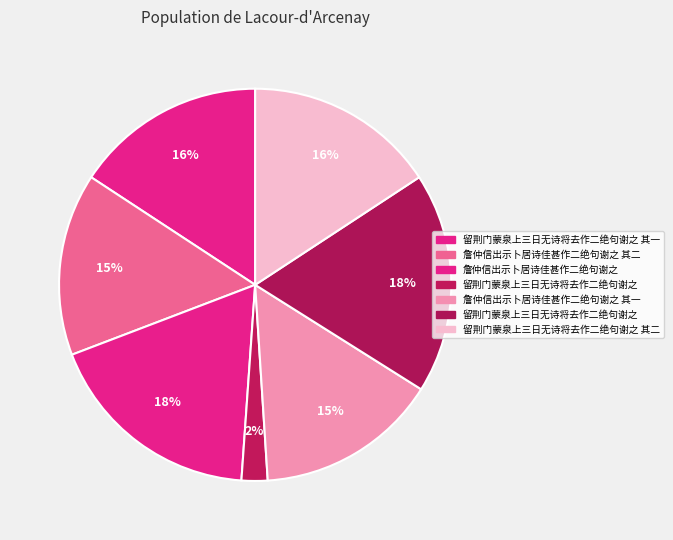

How many segments does this pie chart have?

7